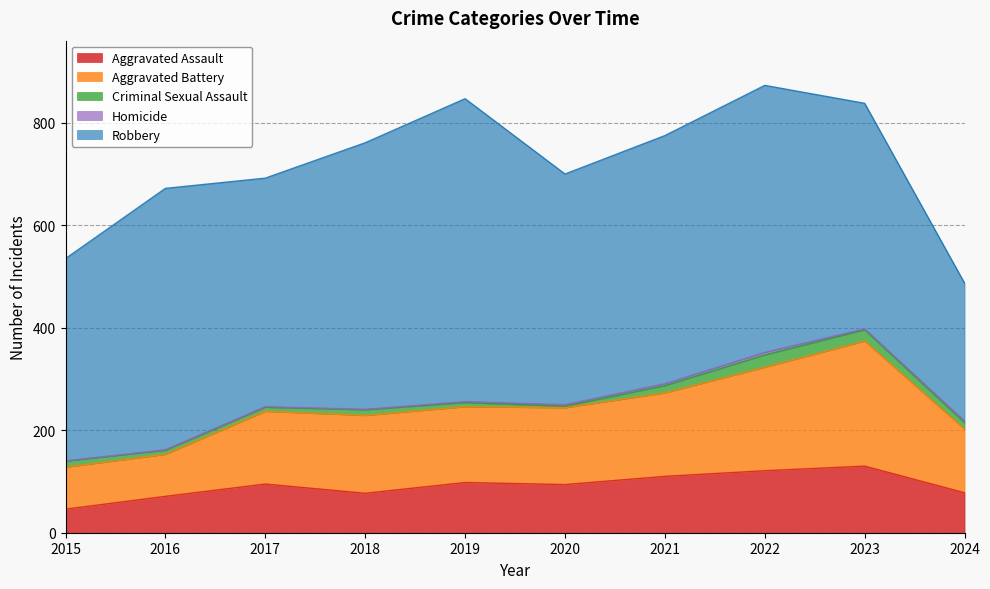

What is the difference between the second highest and second lowest values in the Aggravated Assault series?

50